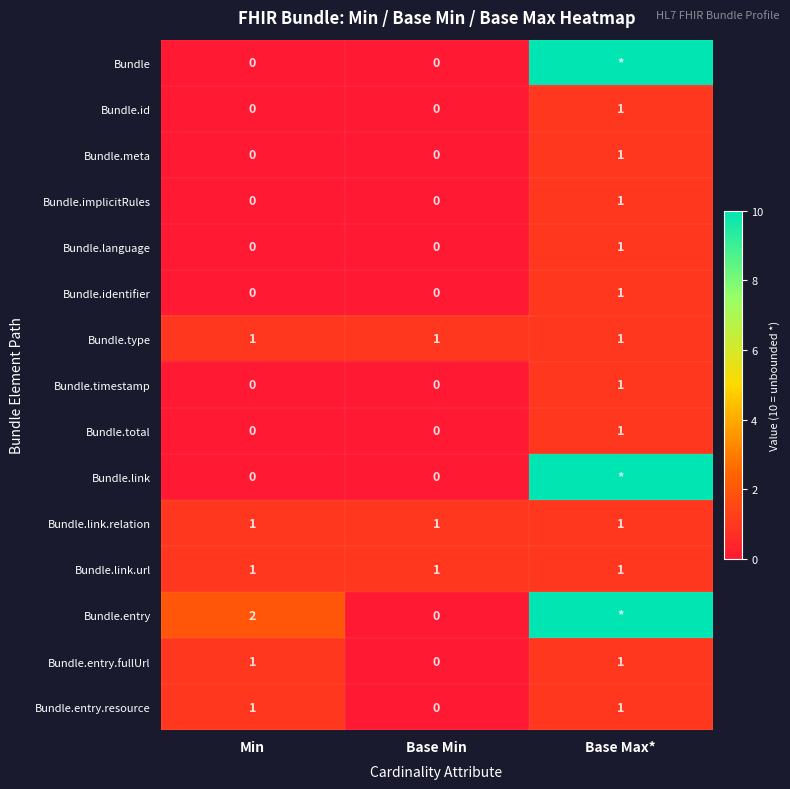

At which category is the sum across all series the highest?

Base Max*